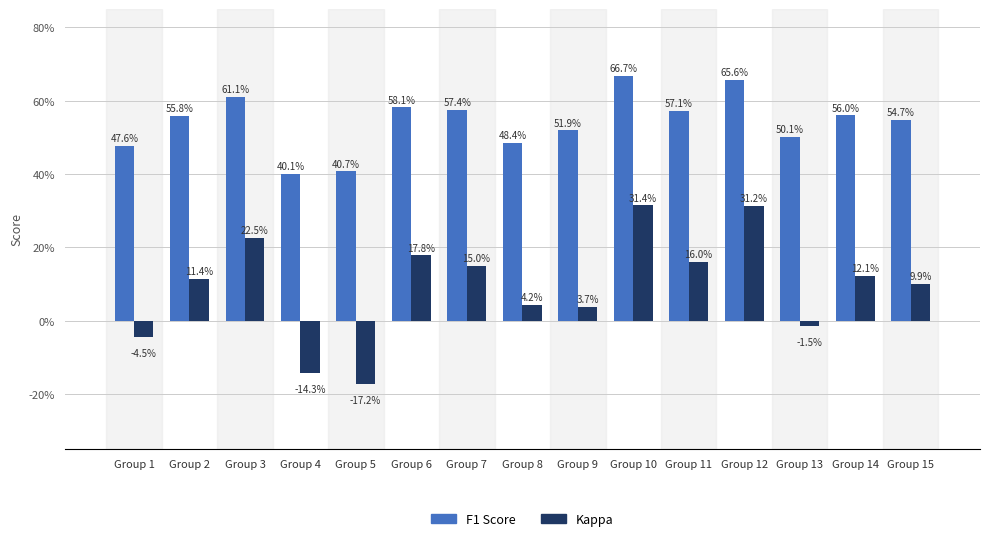

Reading right to left, transcribe all the data shown in this chart.

F1 Score: 0.5	0.6	0.5	0.7	0.6	0.7	0.5	0.5	0.6	0.6	0.4	0.4	0.6	0.6	0.5
Kappa: 0.1	0.1	-0.0	0.3	0.2	0.3	0.0	0.0	0.2	0.2	-0.2	-0.1	0.2	0.1	-0.0